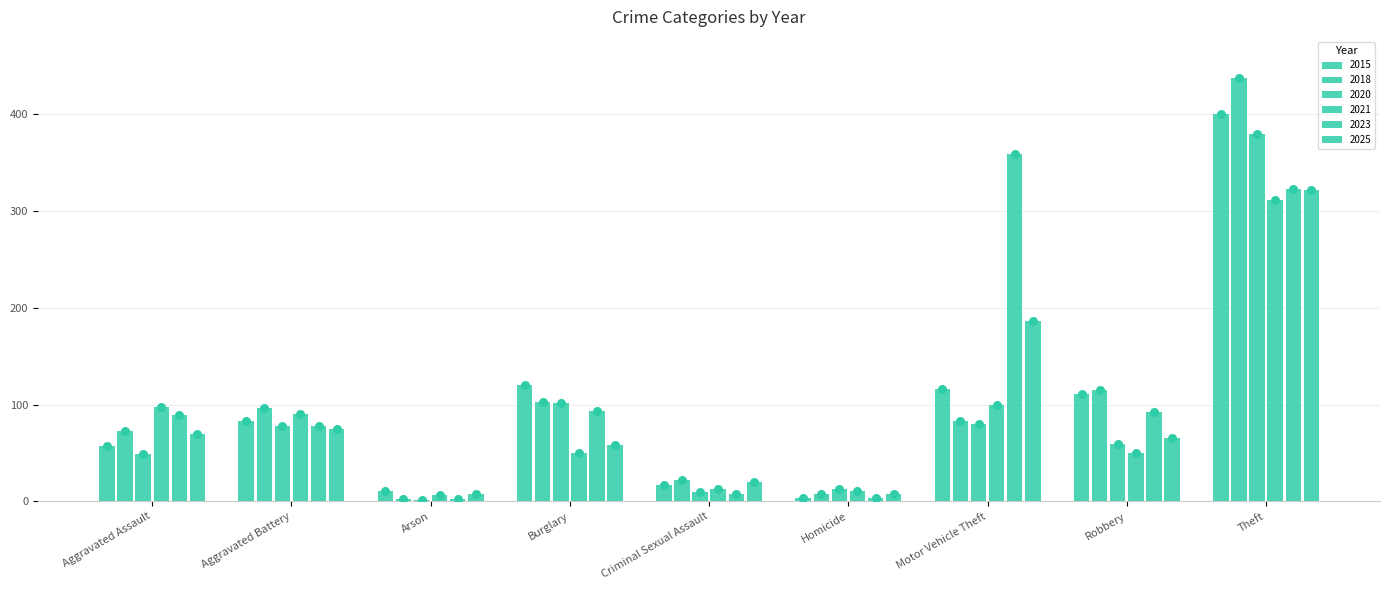

Which series has the widest spread of Y values?

2018